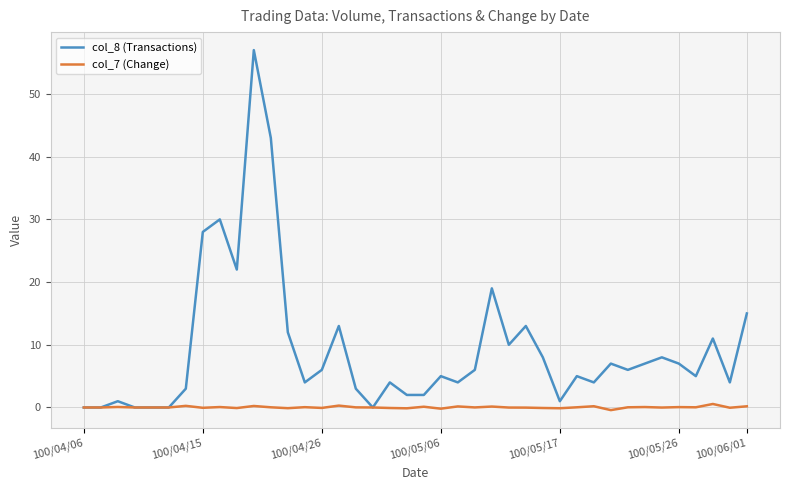

Rank the series by their maximum value, from highest to lowest.

col_8 (Transactions), col_7 (Change)